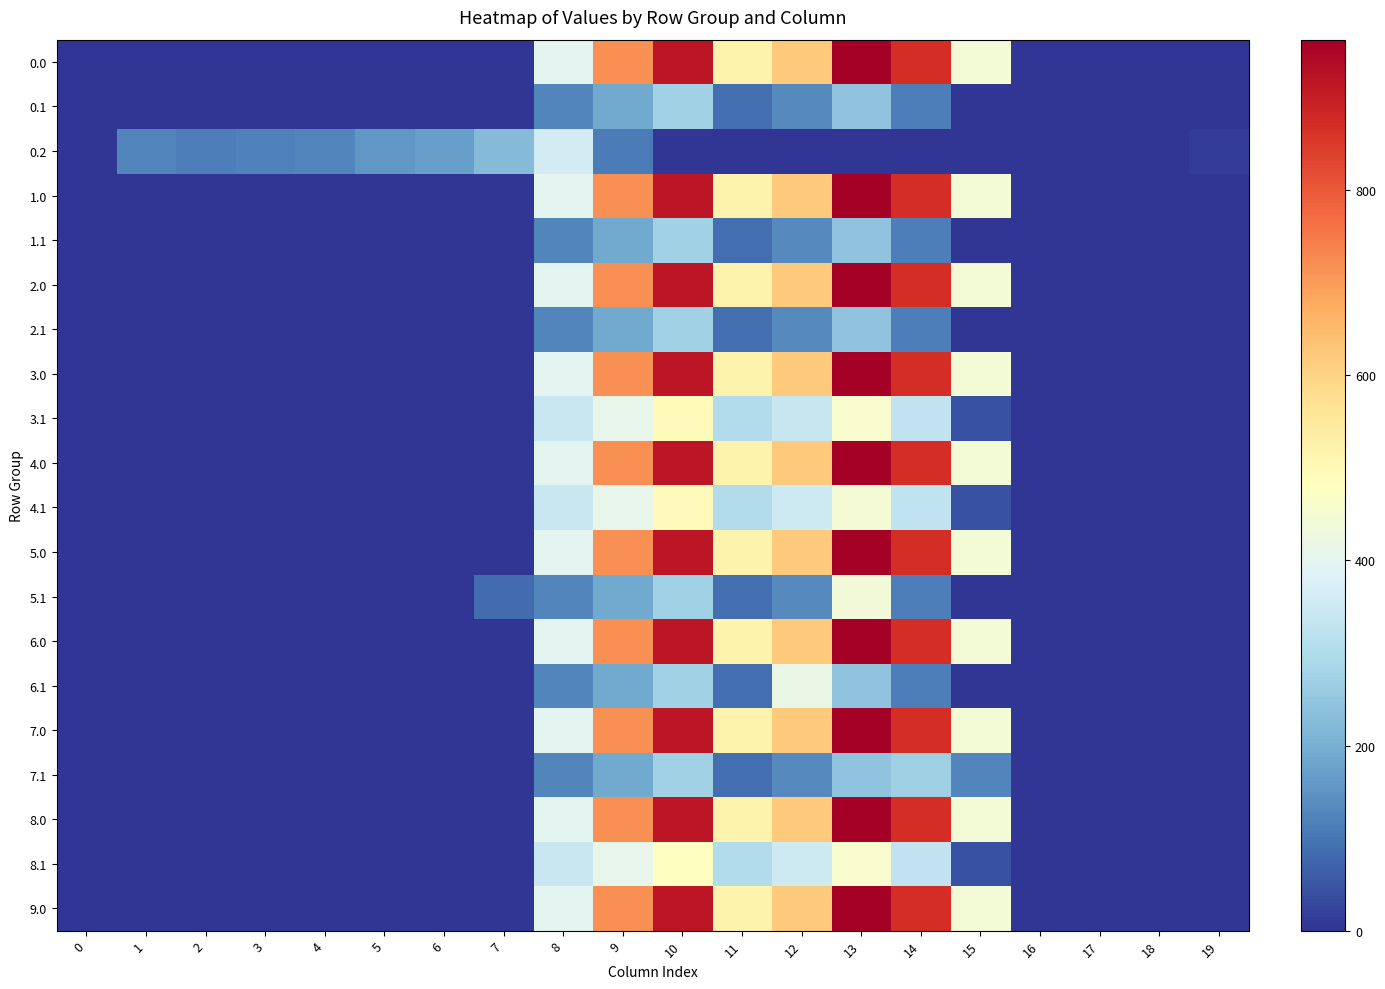

How many categories are shown in the chart?

20